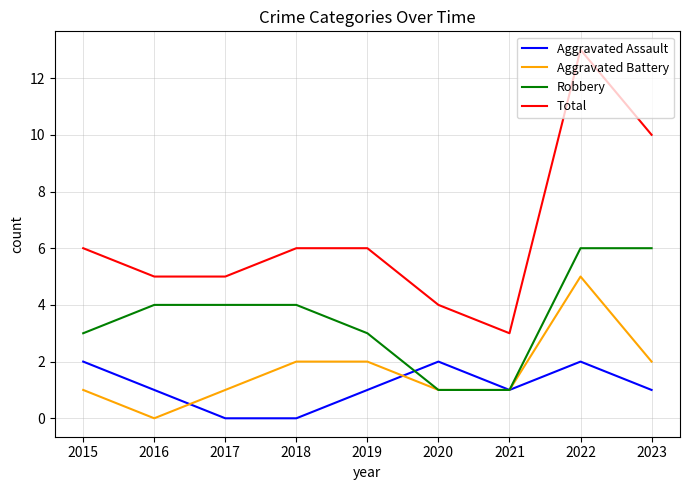

Is the value of Aggravated Assault at 2015 greater than the value of Total at 2020?

No